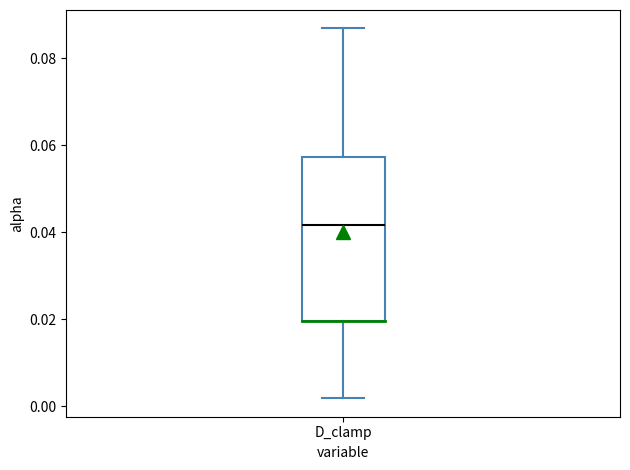

Transcribe this box plot: give where the median line is, the range the box spans, and where the two whiskers end, as read against the y-axis. The values are not printed on the chart, so give them approximately, as read against the axis.

median 0.042, box 0.020 to 0.058, whiskers 0.002 to 0.086